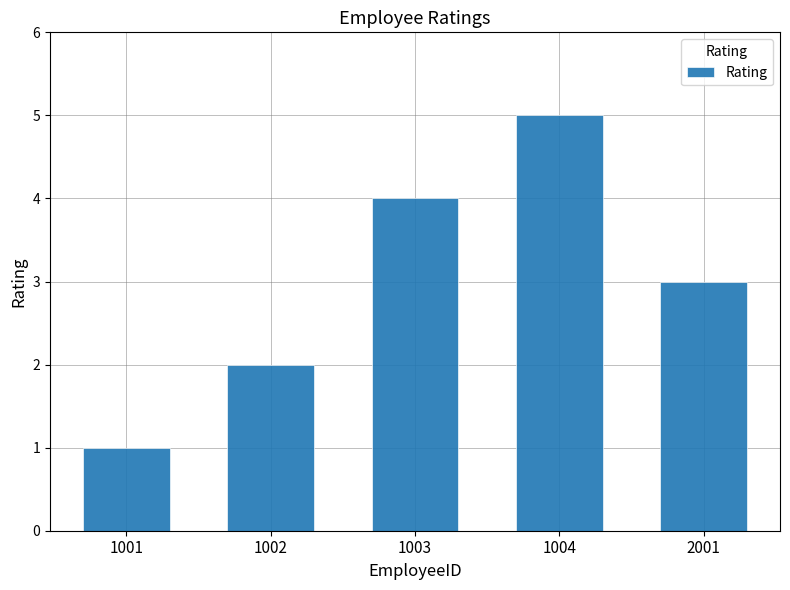

Count the number of data series in this chart.

1